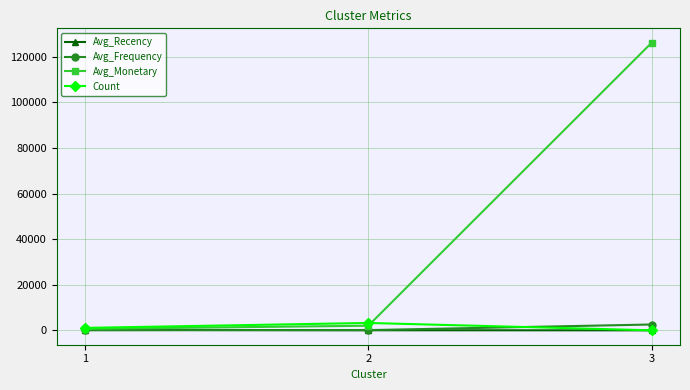

Which series has the largest range (max minus min)?

Avg_Monetary